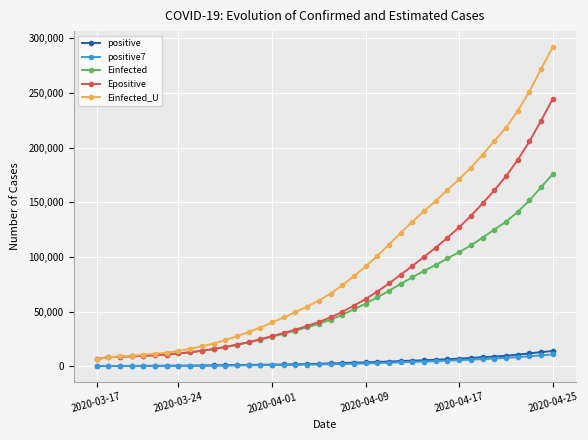

Does the chart display data point markers on the line(s)?

Yes